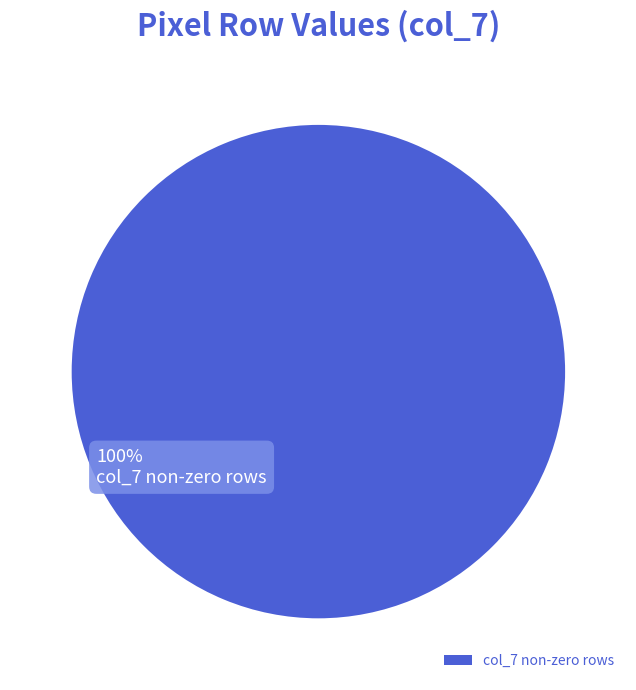

Is there any slice that represents more than half of the pie?

Yes